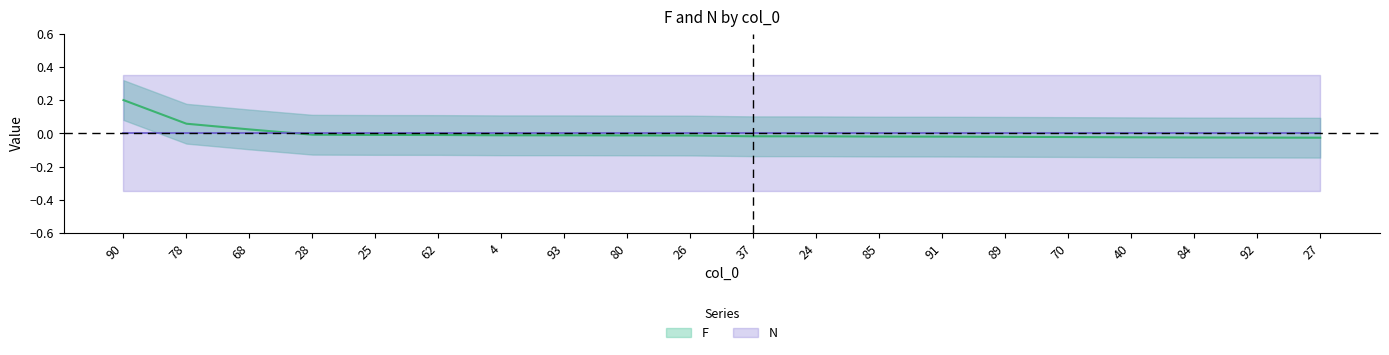

How many values are below zero?

17